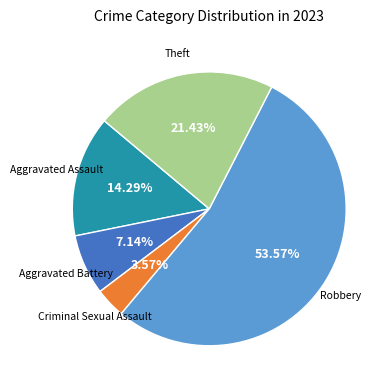

Does any single category account for the majority?

Yes